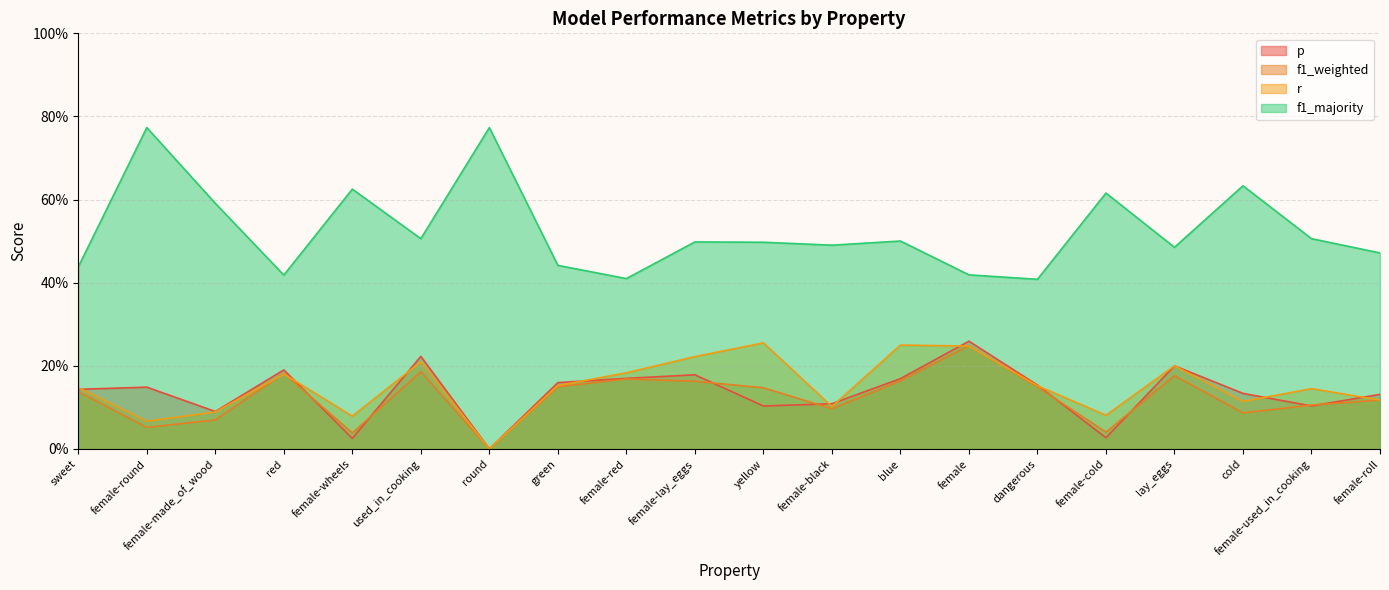

Where is r nearest to the value 0?

round